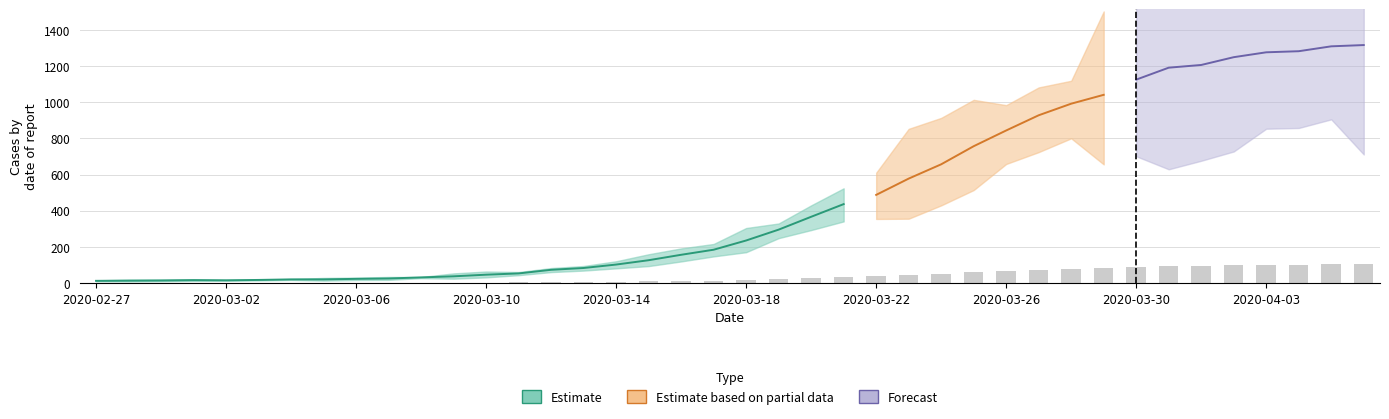

What is the average value?

37.3